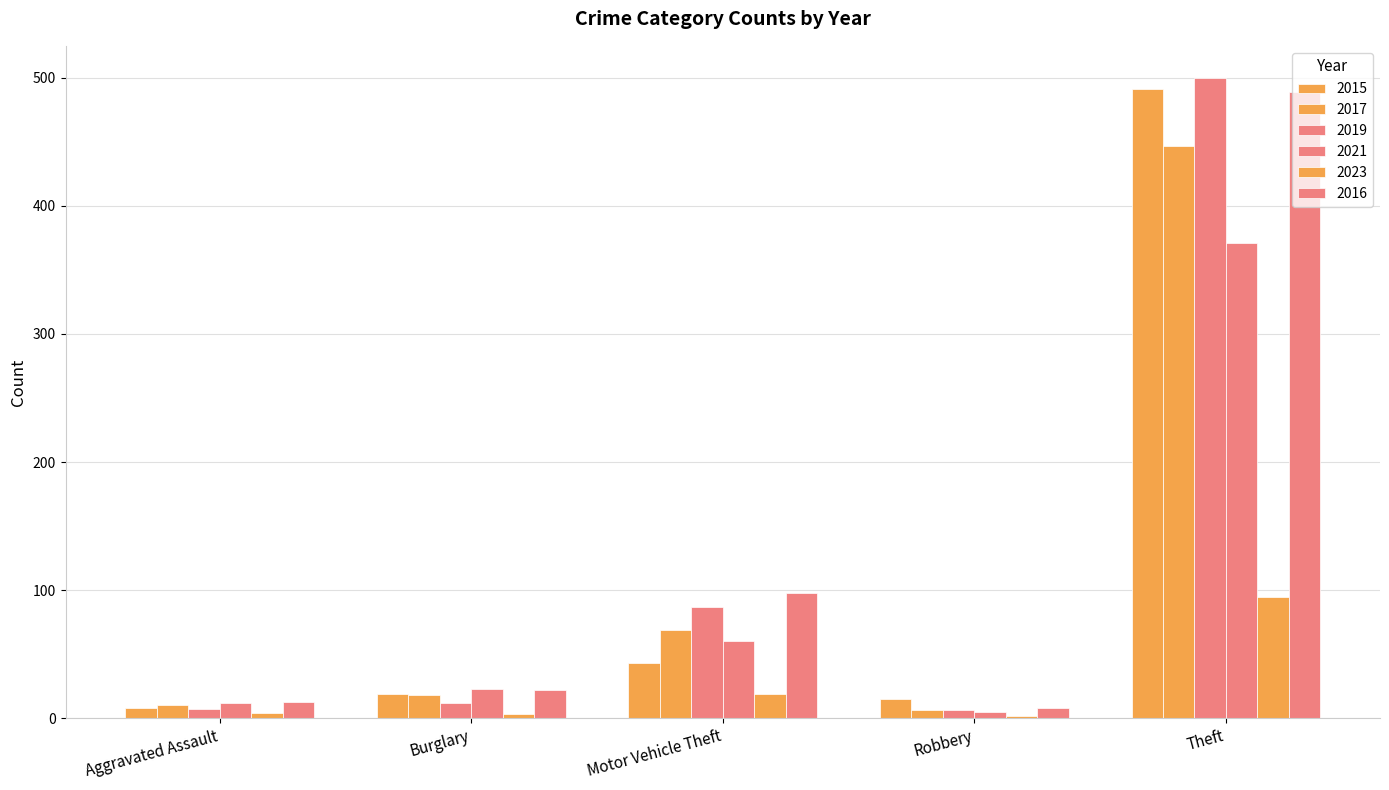

How many groups of bars are there?

5